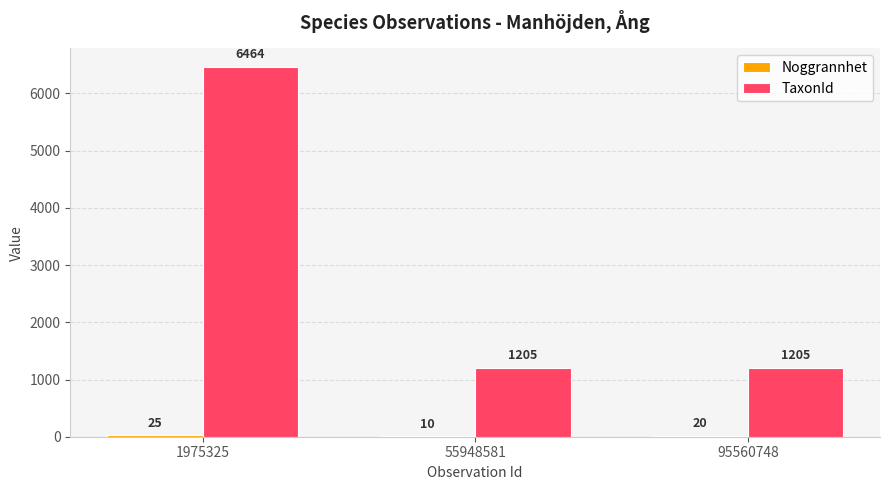

What is the total value across all series at 55948581?

1215